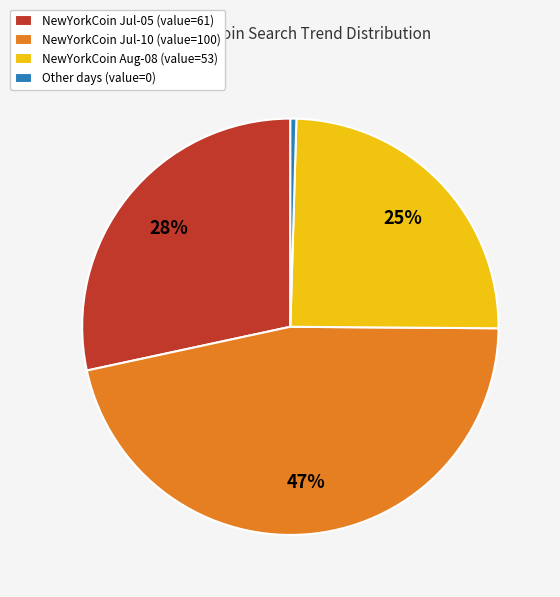

To the nearest percent, what is the average slice percentage?

25%